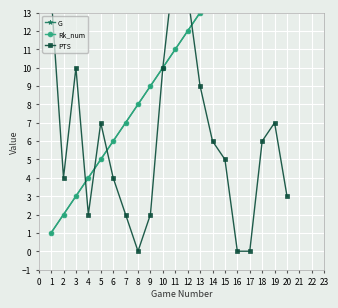

What is the minimum value for G?

1